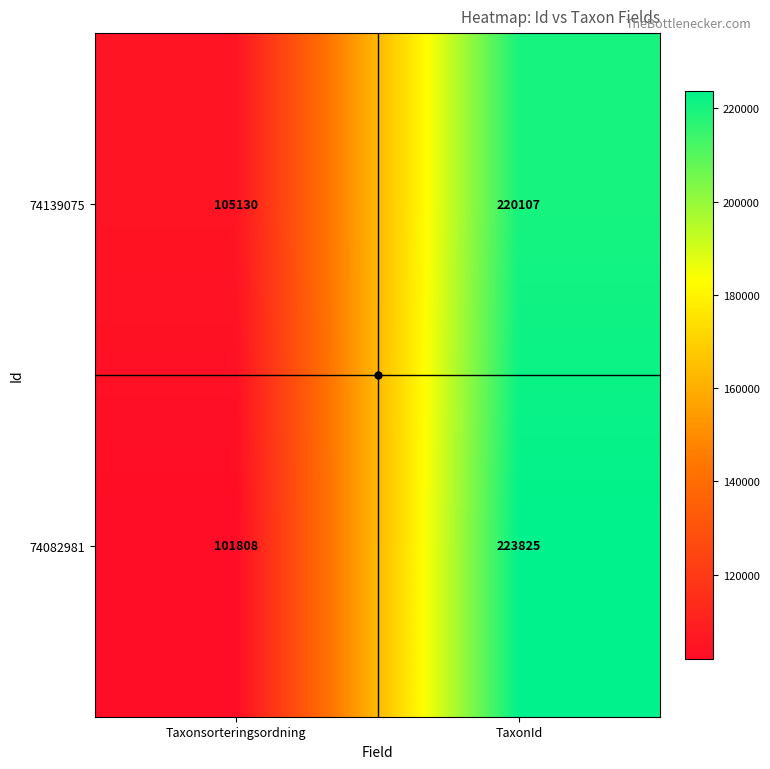

What is the maximum value shown in the chart?

223825